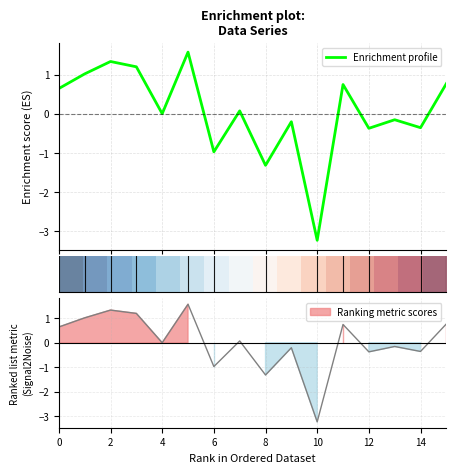

What is the minimum value for Enrichment profile?

-3.2